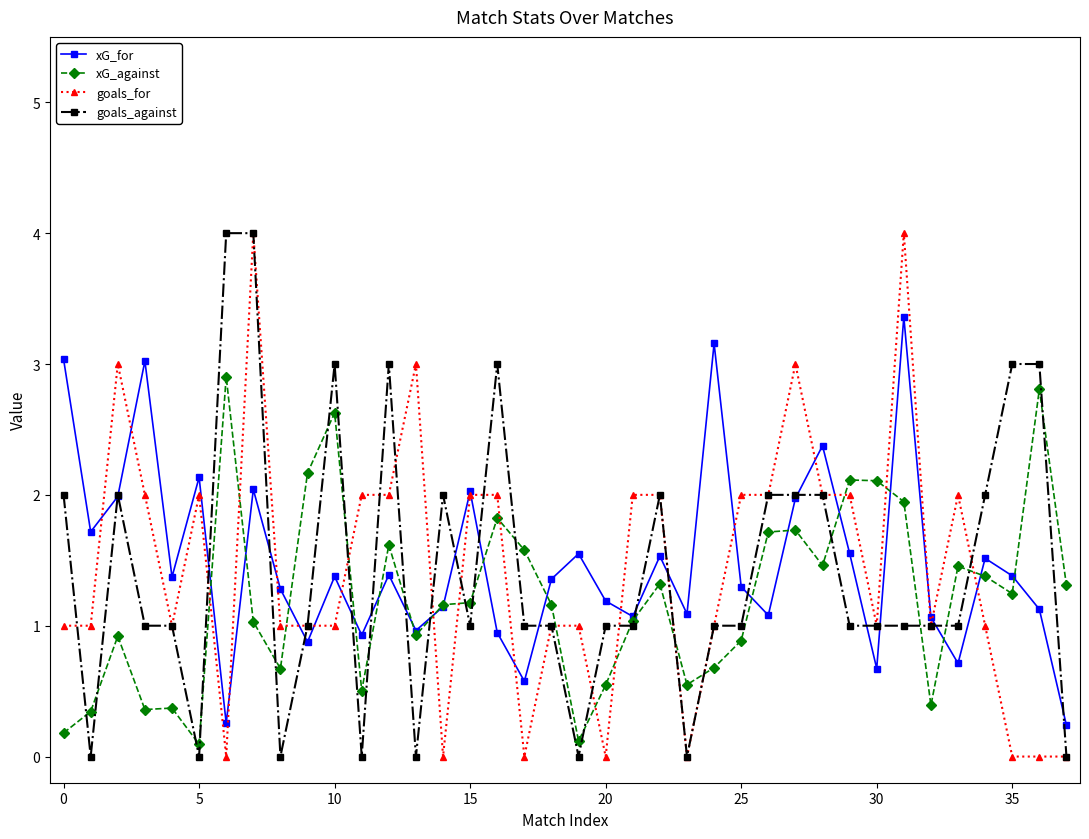

True or false: xG_against has more than 1 interior local peaks.

True